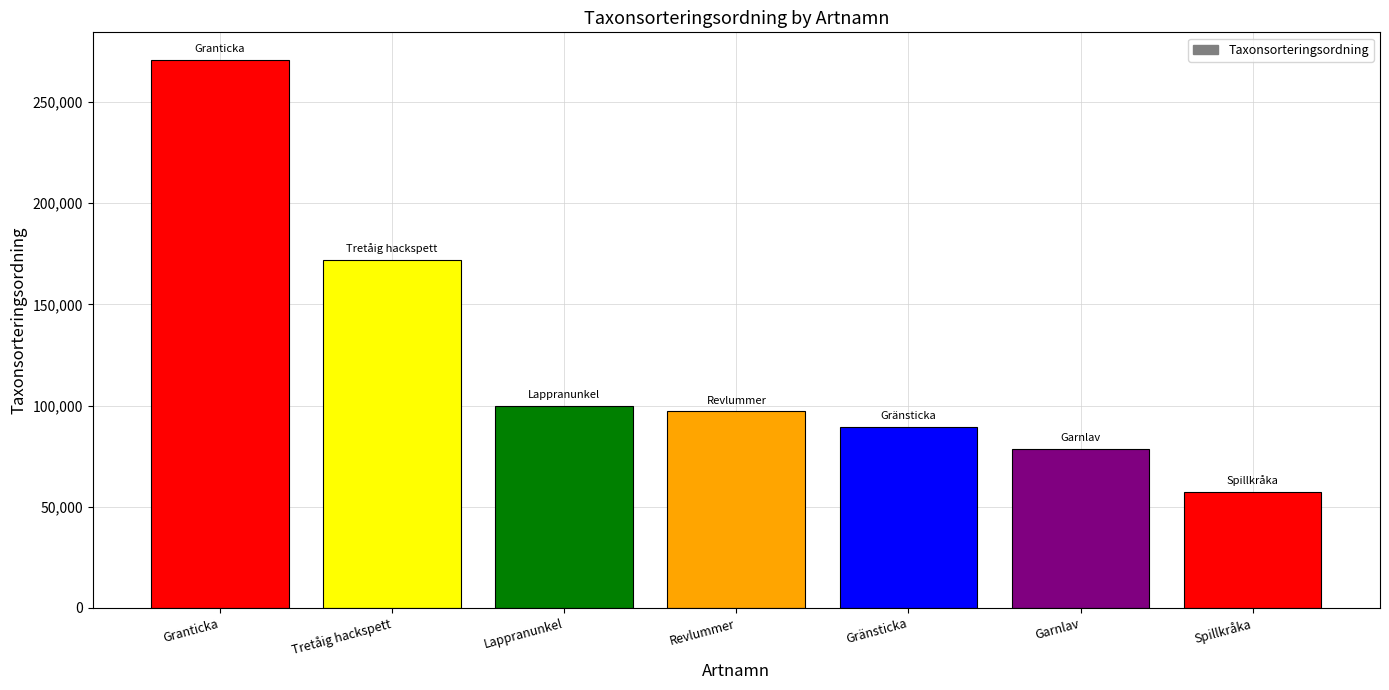

What is the smallest value displayed?

57373